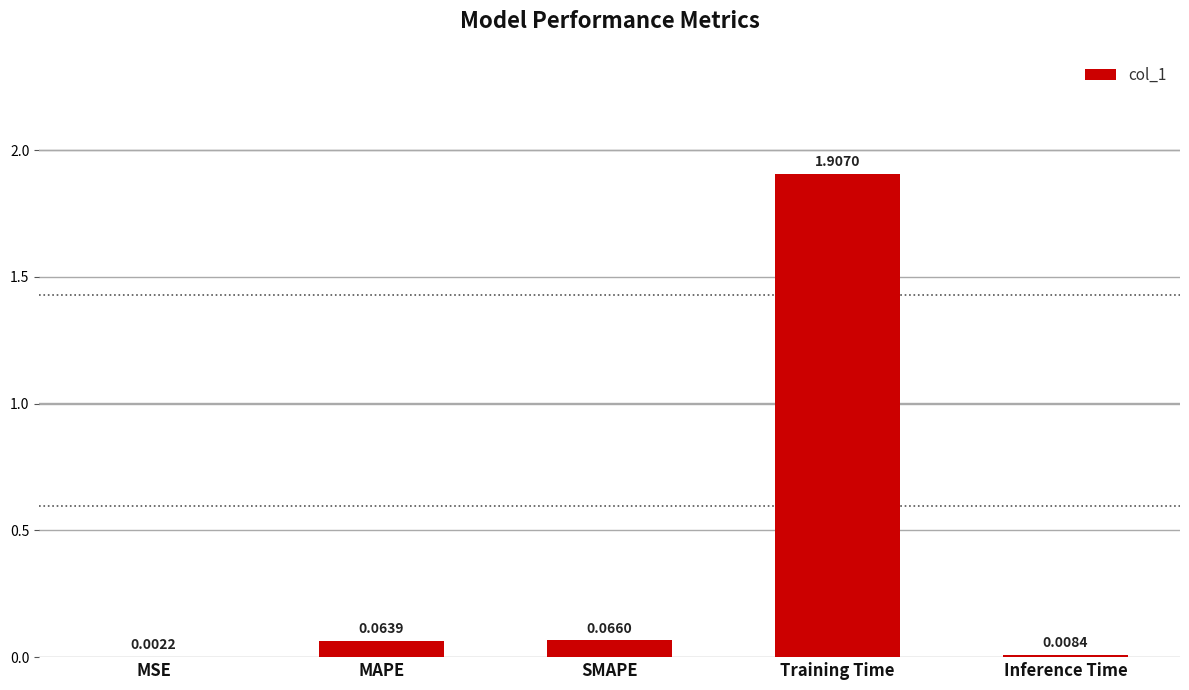

What is the change in value from MSE to MAPE?

+0.1